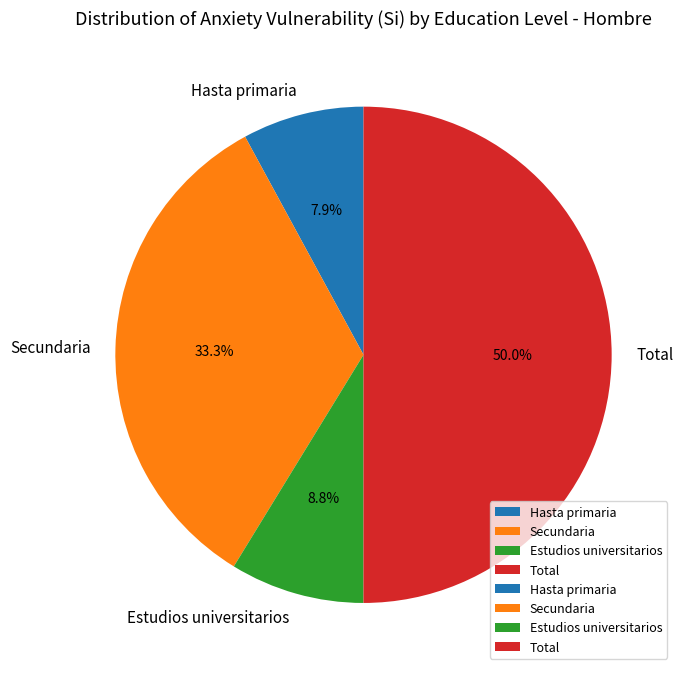

Which category has the smallest portion of the pie?

Hasta primaria